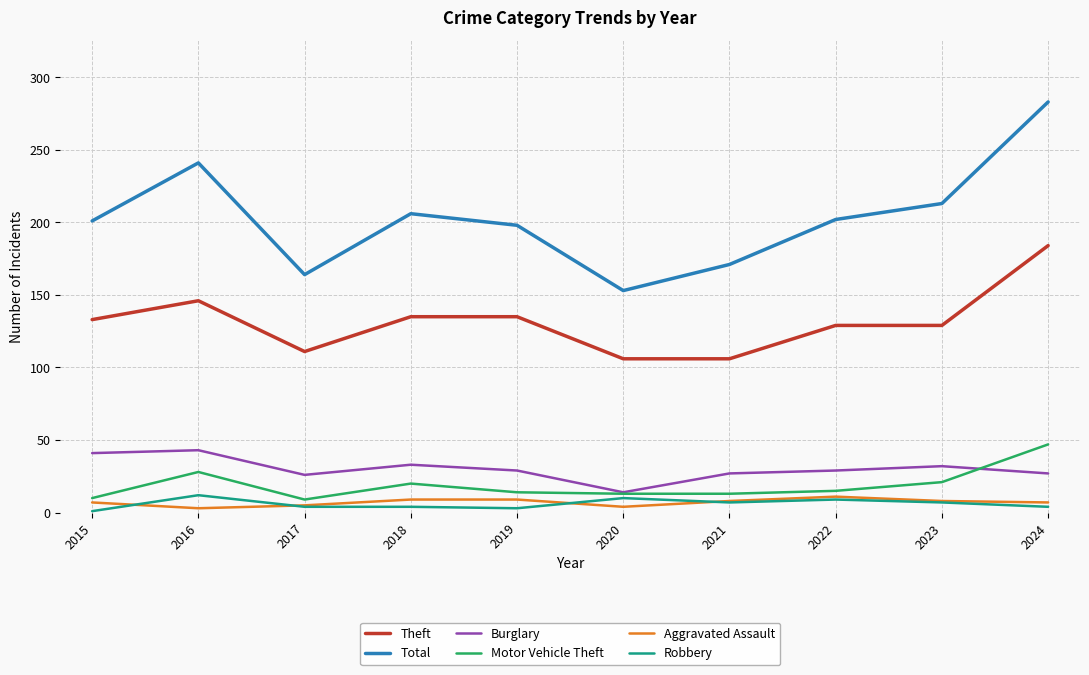

What is the minimum value shown in the chart?

1